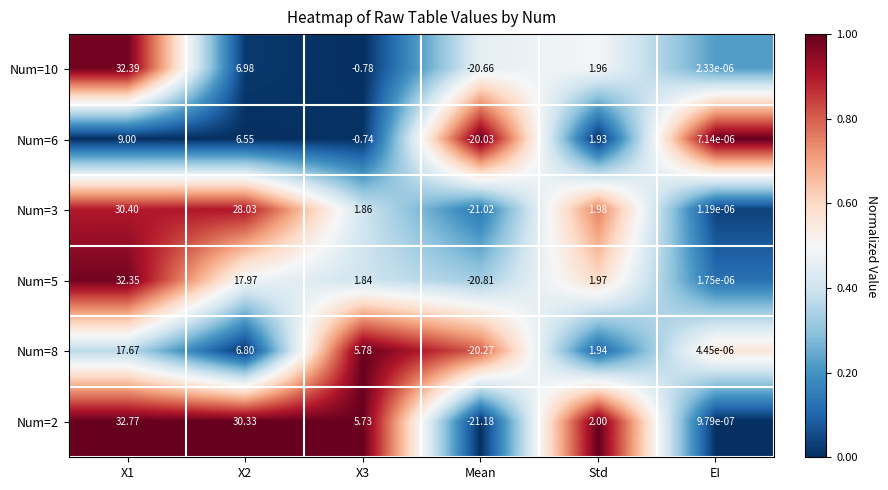

Which label corresponds to the smallest value in the chart?

Mean